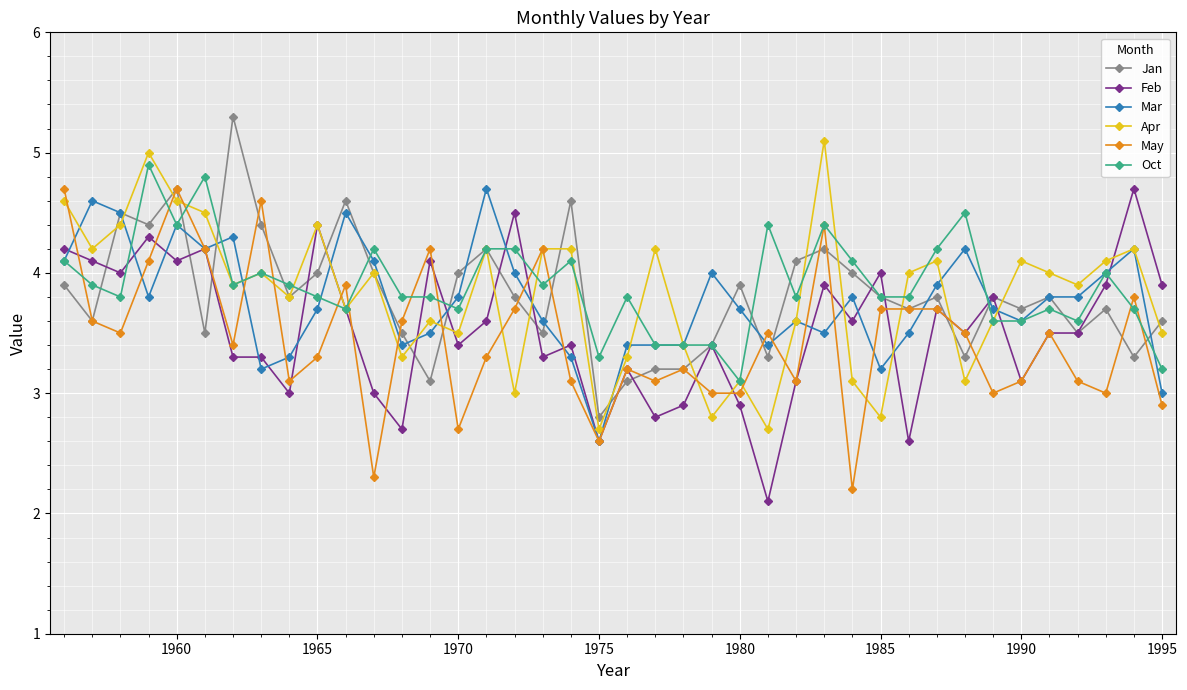

At how many categories does at least one series exceed 2?

40